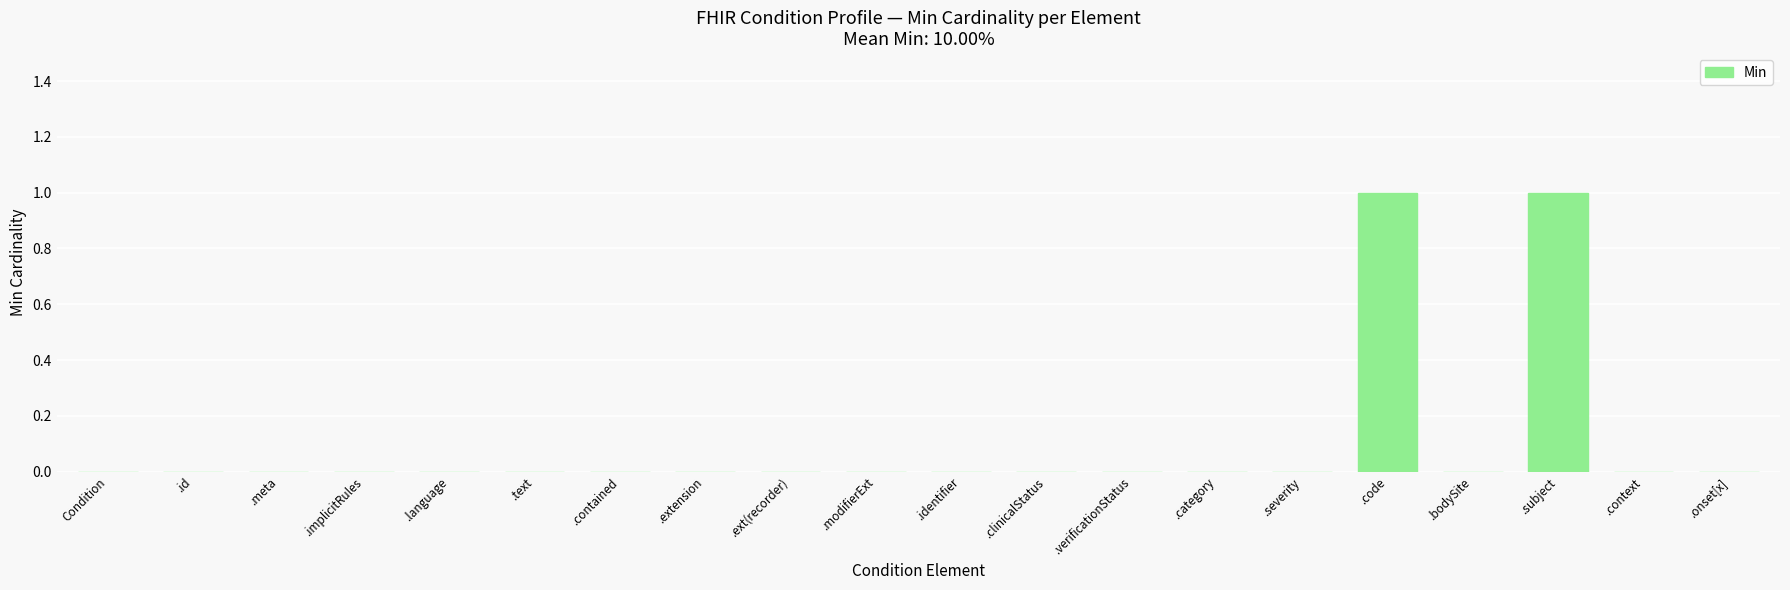

Is it true that the value at .id is 0?

True